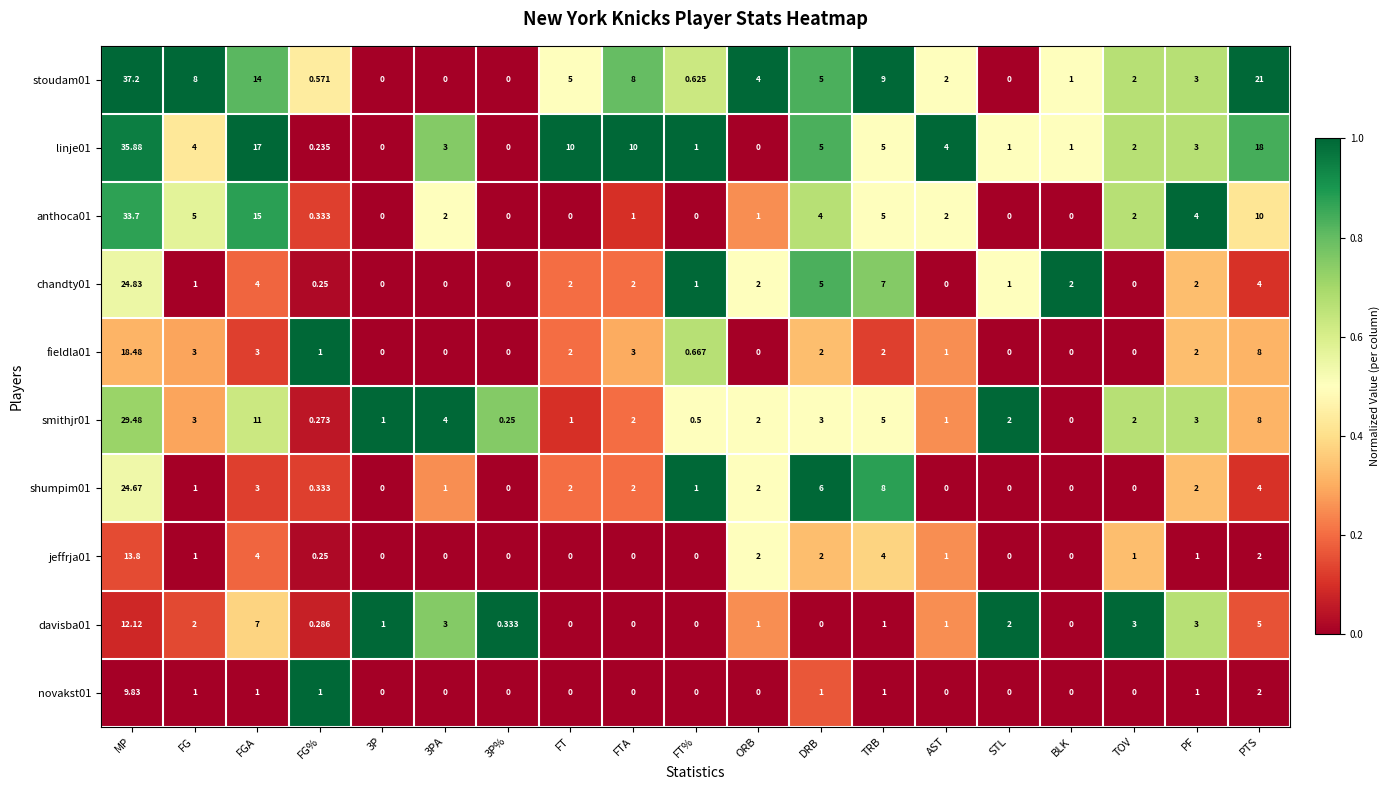

At which category is the sum across all series the highest?

MP